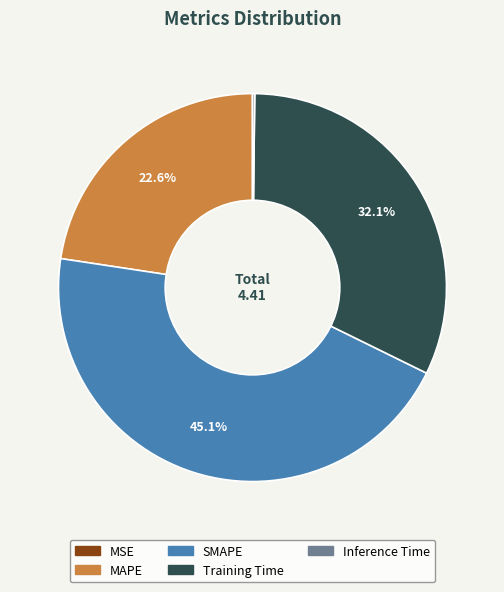

Is Training Time the majority of the pie?

No